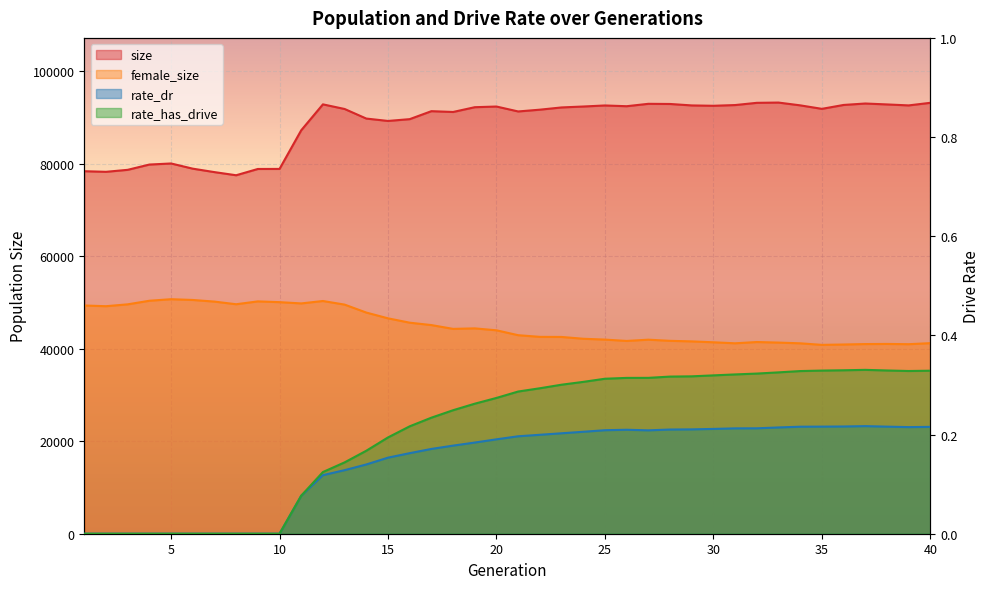

True or false: rate_has_drive and female_size intersect in this chart.

False